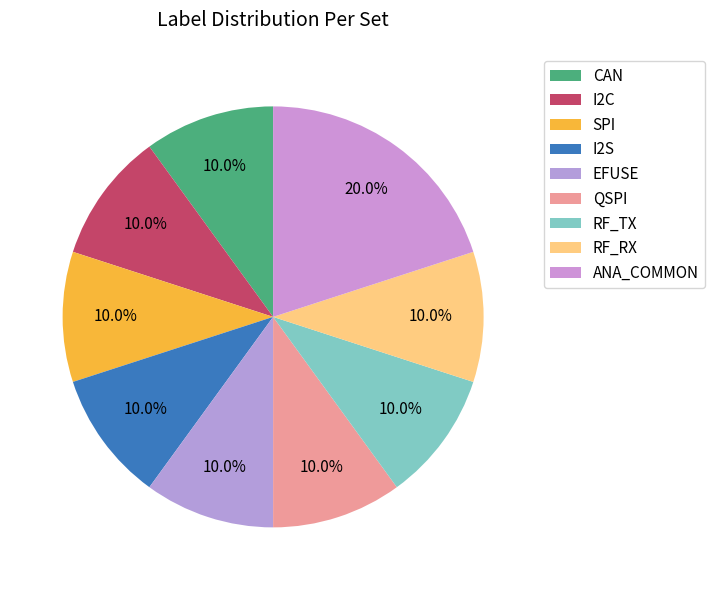

Count the number of slices in the pie.

9